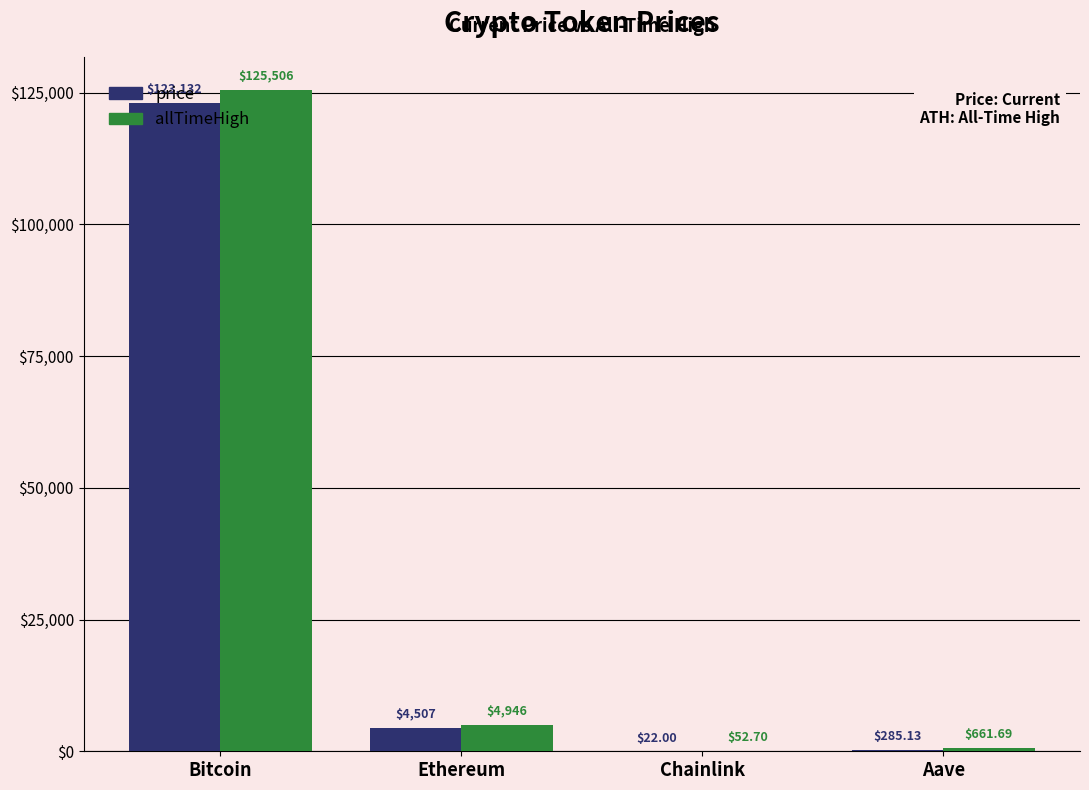

Which series changed the most between Chainlink and Aave?

allTimeHigh